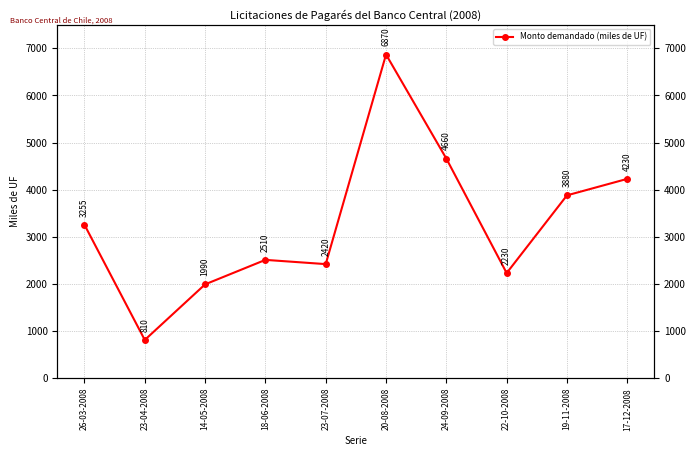

Where is the data nearest to the value 3840?

19-11-2008